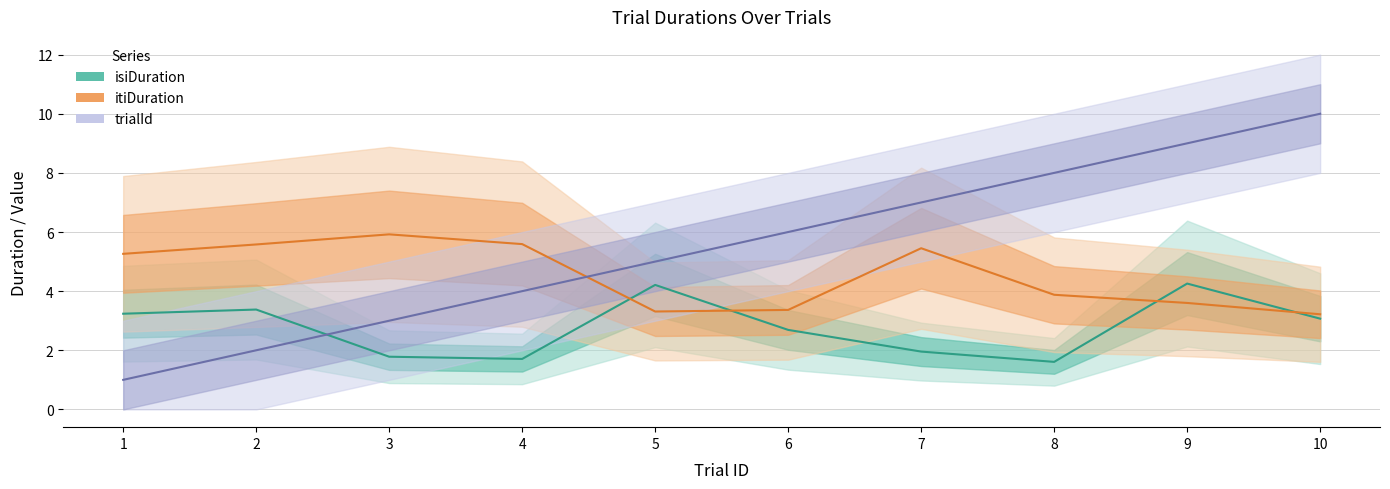

Between which two adjacent categories do itiDuration and trialId first intersect?

4 and 5